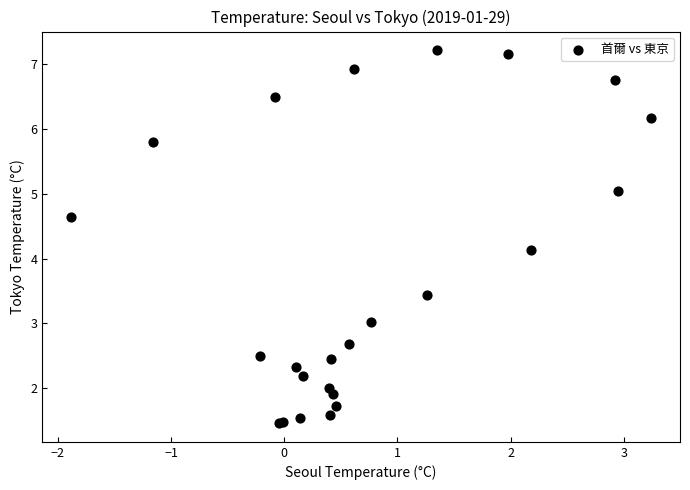

What Y value in the scatter plot is closest to 4?

4.1